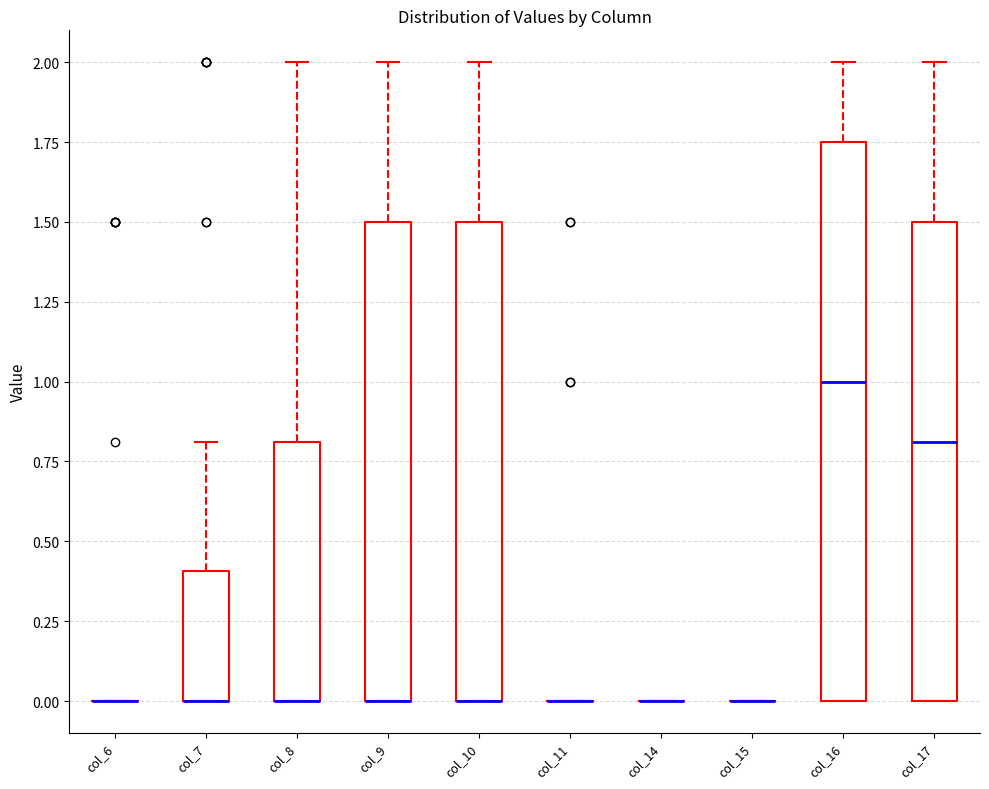

Reading left to right, transcribe this box plot: for each box, give where its median line is, the range the box spans, and where its two whiskers end, as read against the y-axis. The values are not printed on the chart, so give them approximately, as read against the axis.

col_6: box collapsed to a line at 0.00, whiskers 0.00 to 0.00
col_7: median 0.00 (drawn on the box's lower edge), box 0.00 to 0.40, whiskers 0.00 to 0.80
col_8: median 0.00 (drawn on the box's lower edge), box 0.00 to 0.80, whiskers 0.00 to 2.00
col_9: median 0.00 (drawn on the box's lower edge), box 0.00 to 1.50, whiskers 0.00 to 2.00
col_10: median 0.00 (drawn on the box's lower edge), box 0.00 to 1.50, whiskers 0.00 to 2.00
col_11: box collapsed to a line at 0.00, whiskers 0.00 to 0.00
col_14: box collapsed to a line at 0.00, whiskers 0.00 to 0.00
col_15: box collapsed to a line at 0.00, whiskers 0.00 to 0.00
col_16: median 1.00, box 0.00 to 1.75, whiskers 0.00 to 2.00
col_17: median 0.80, box 0.00 to 1.50, whiskers 0.00 to 2.00